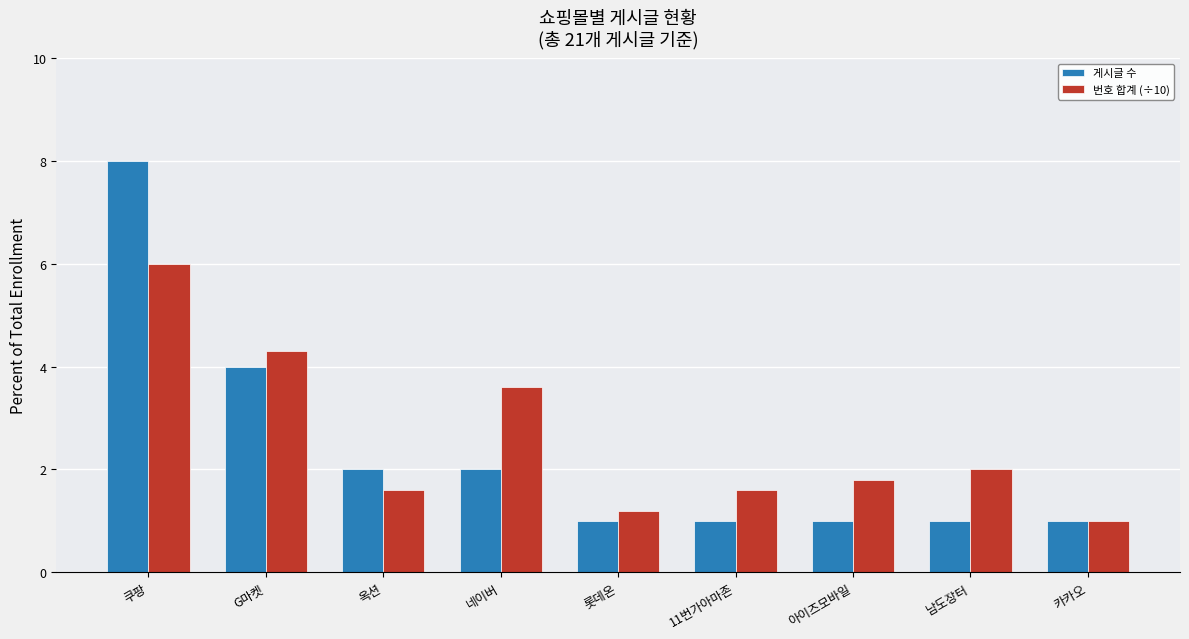

What is the approximate value of 게시글 수 at 옥션?

2.0